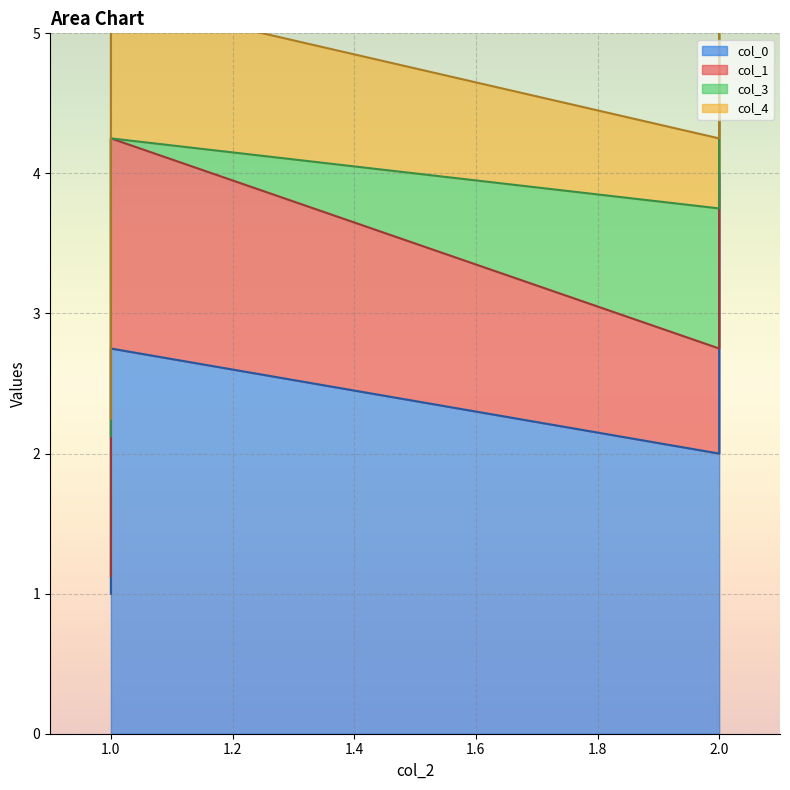

Rank the series at 2 from highest to lowest value.

col_0, col_3, col_1, col_4